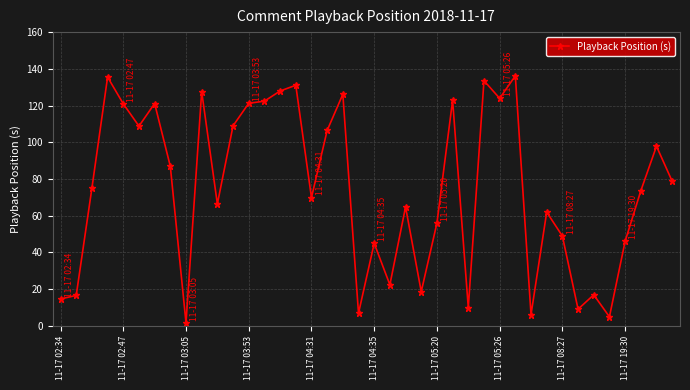

What is the sum of all values?

2973.8